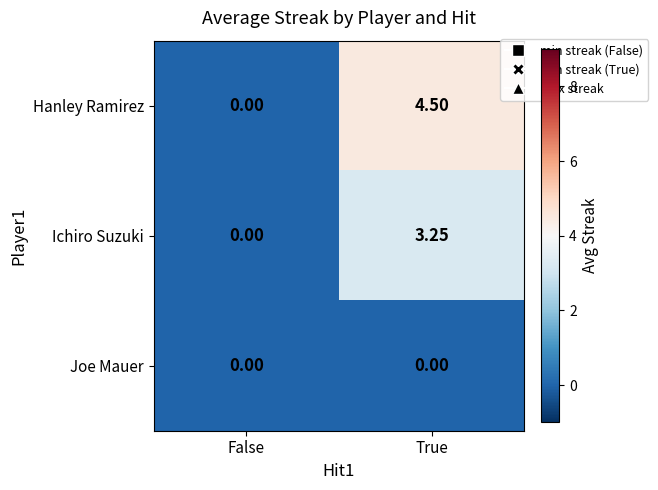

What is the total value across all series at True?

7.8